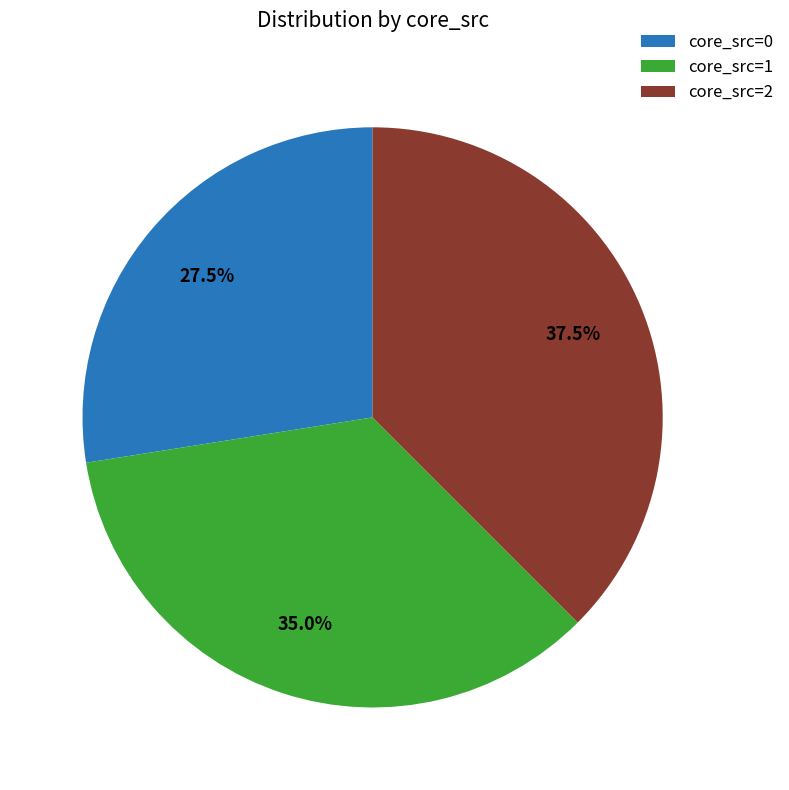

Does core_src=1 account for over 50% of the chart?

No